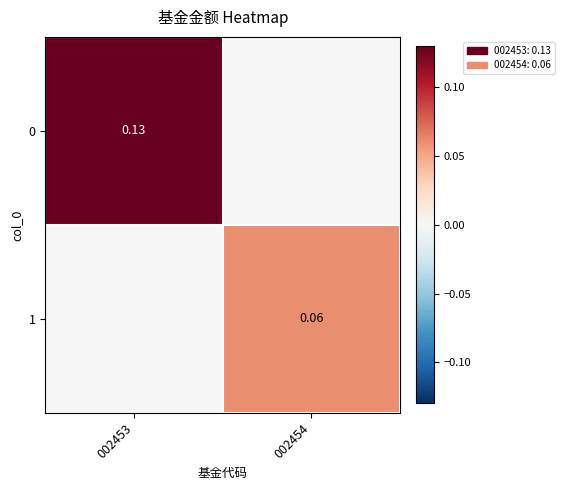

Is the value of 0 at 002453 greater than the value of 1 at 002454?

Yes